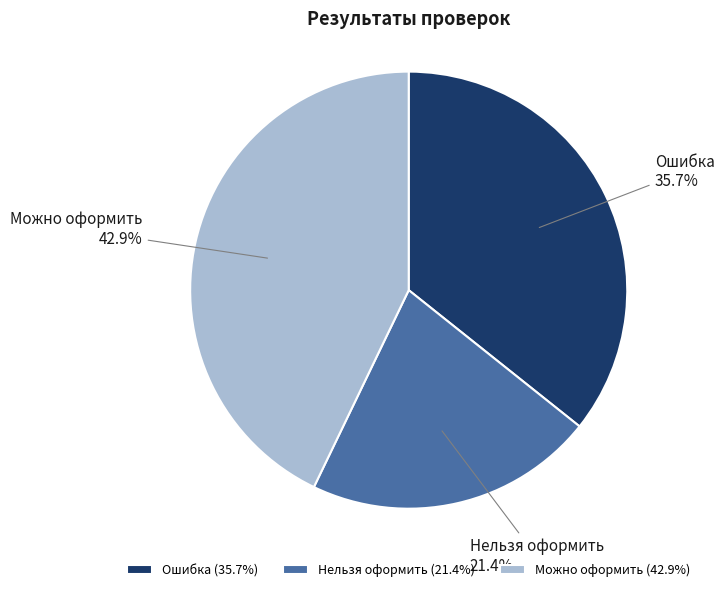

Is there any slice that represents more than half of the pie?

No